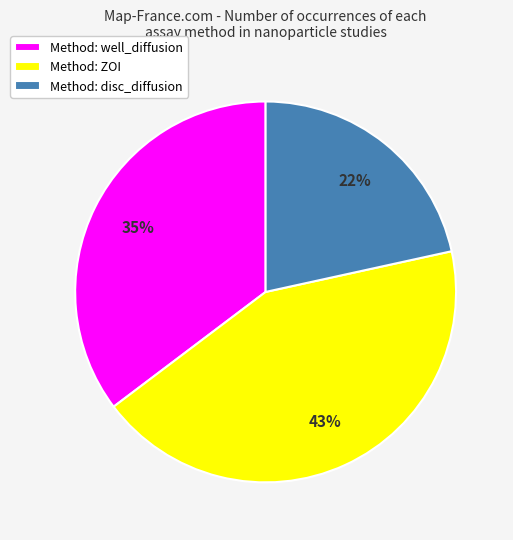

What is the ratio of the value at Method: disc_diffusion to the value at Method: ZOI?

0.5